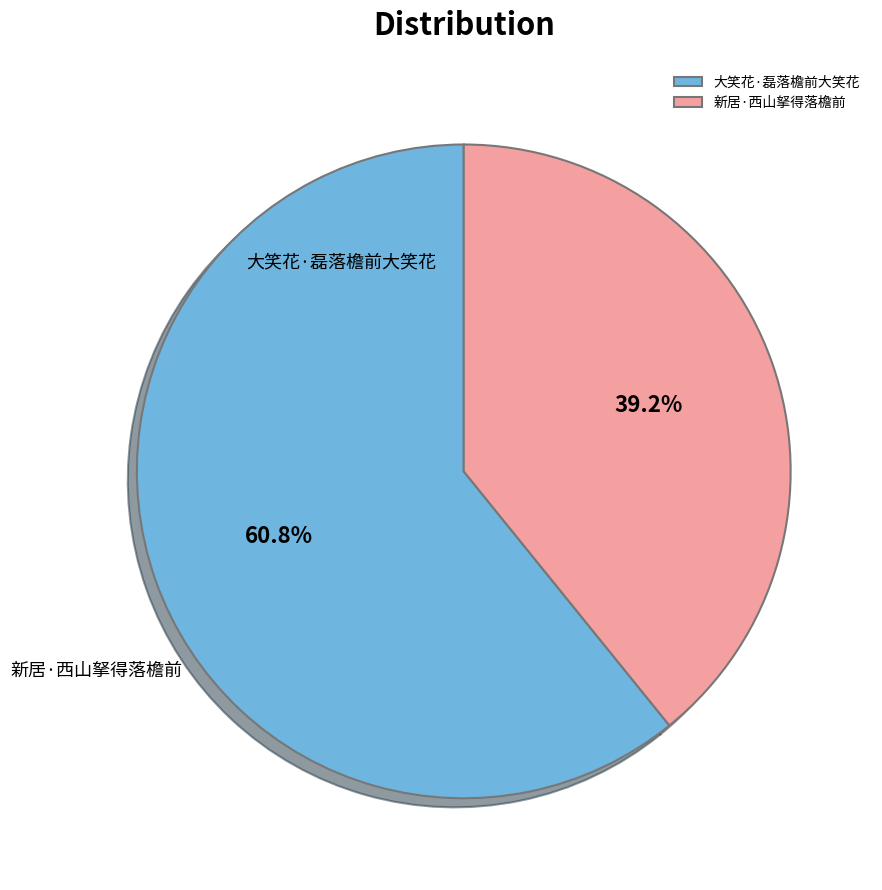

To the nearest percent, what is the average slice percentage?

50%